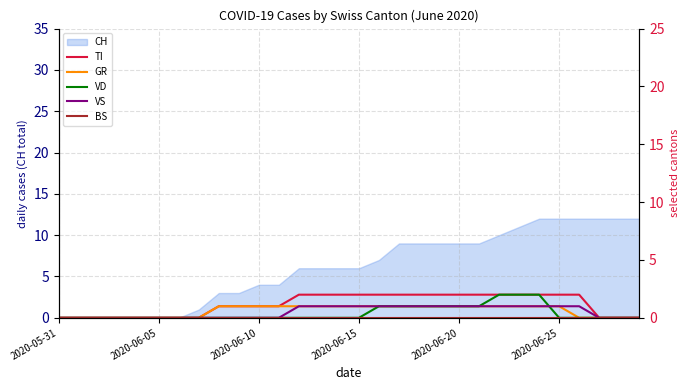

Where is VD nearest to the value 1?

16